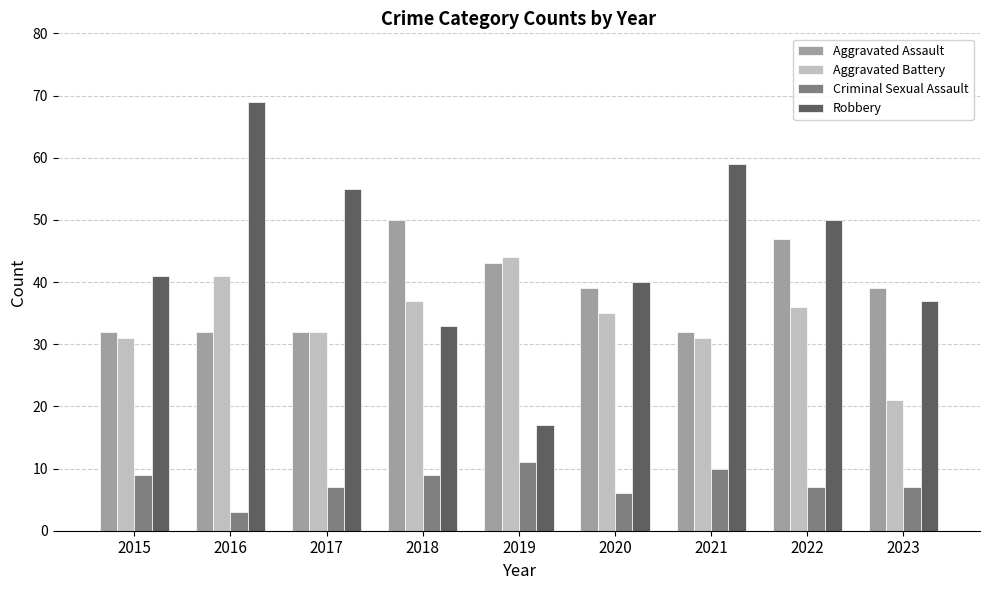

What is the difference between the second highest and minimum values in the Robbery series?

42